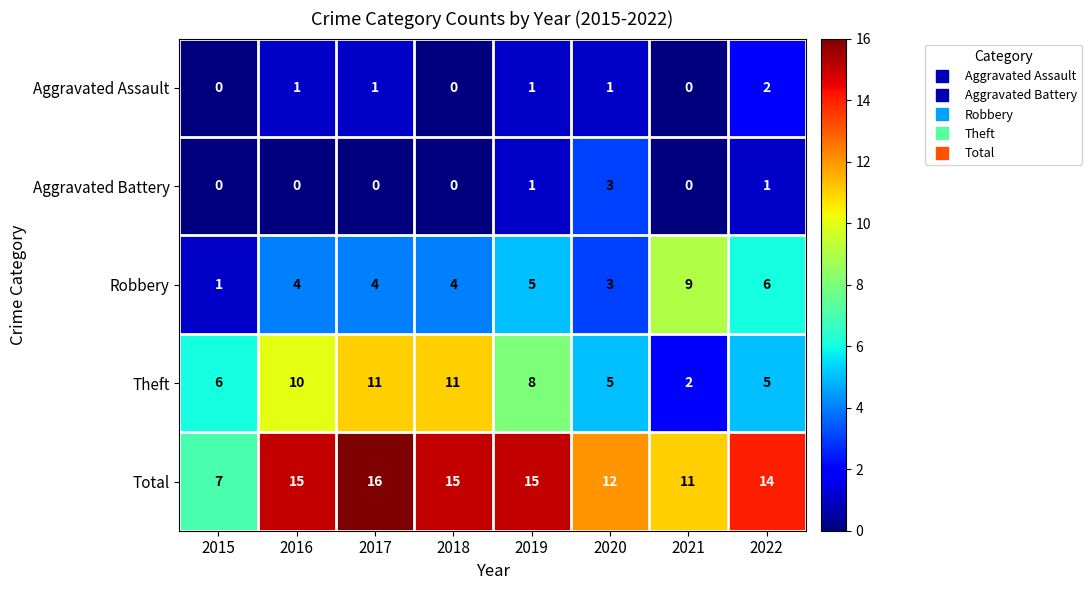

The value of Theft at 2019 is 8. True or false?

True